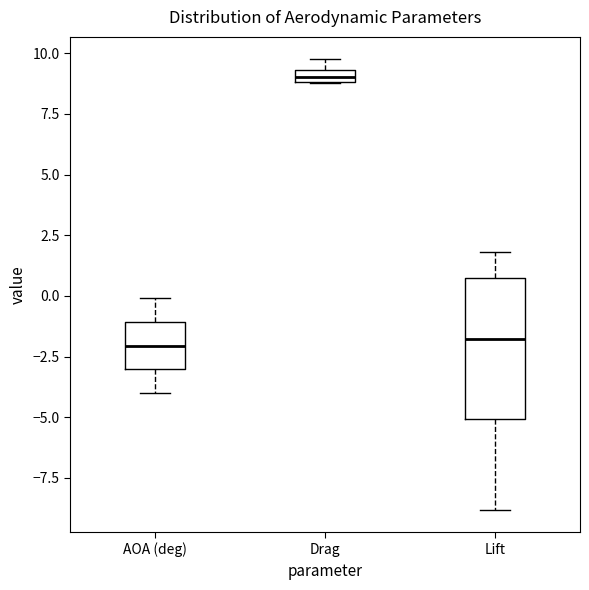

Where is the upper edge of the box for Lift on the y-axis? The values are not printed on the chart, so give them approximately, as read against the axis.

0.5